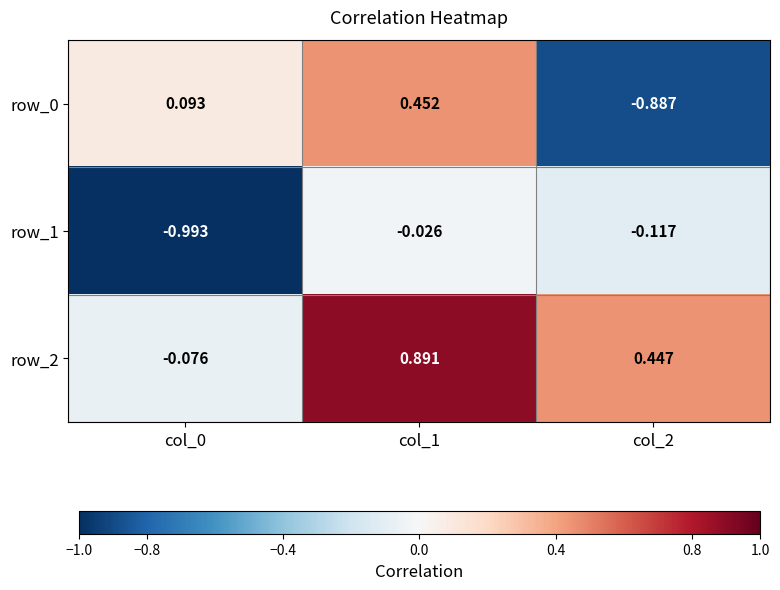

How many values in row_0 are above zero?

2